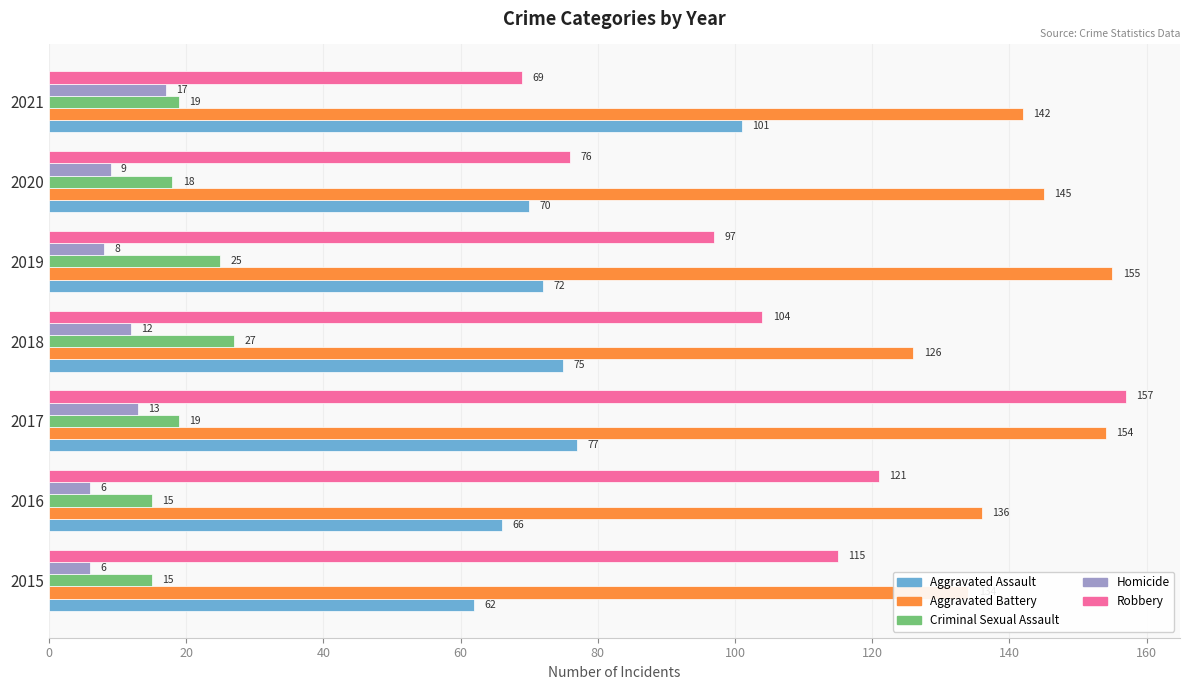

True or false: Robbery has a value of 112 at 2021.

False